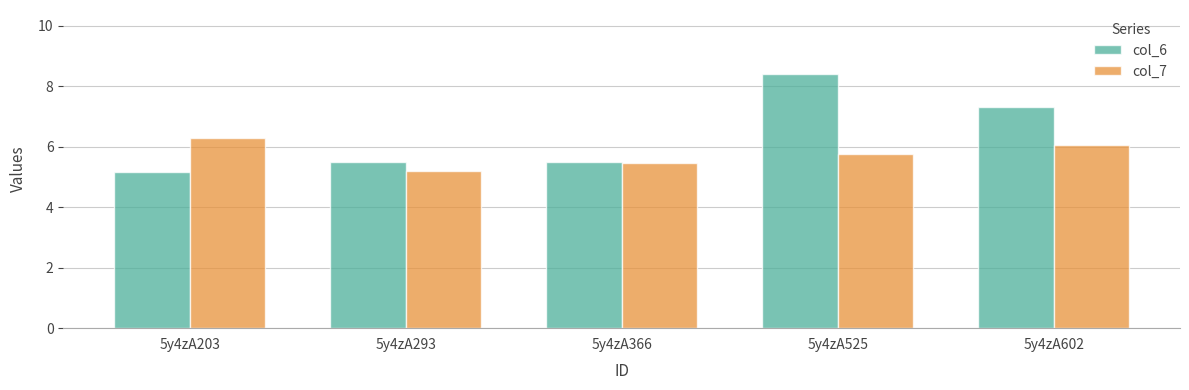

At which label is col_7 closest to 5?

5y4zA293